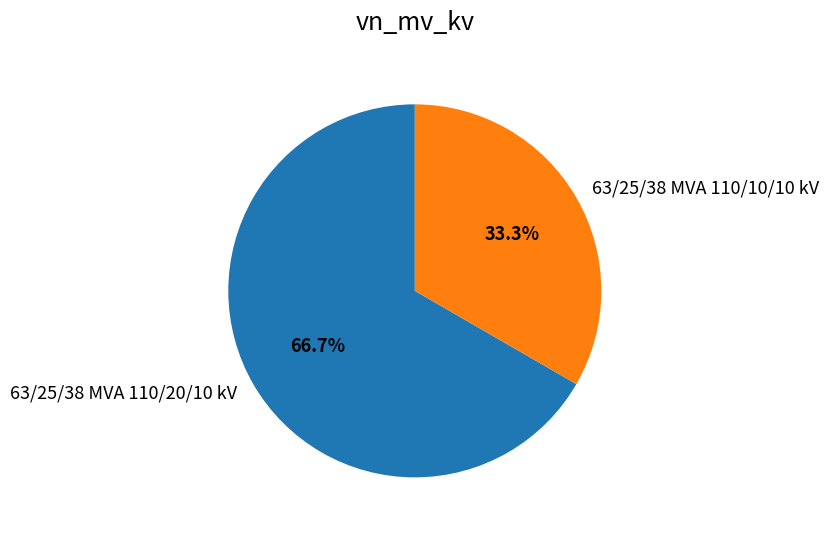

Is it true that 63/25/38 MVA 110/20/10 kV is 59% of the pie?

False